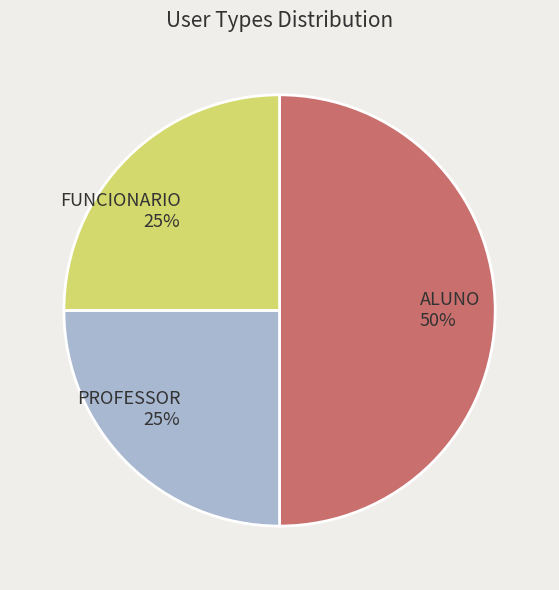

To the nearest percent, what is the difference between the ALUNO and PROFESSOR slice percentages?

25%